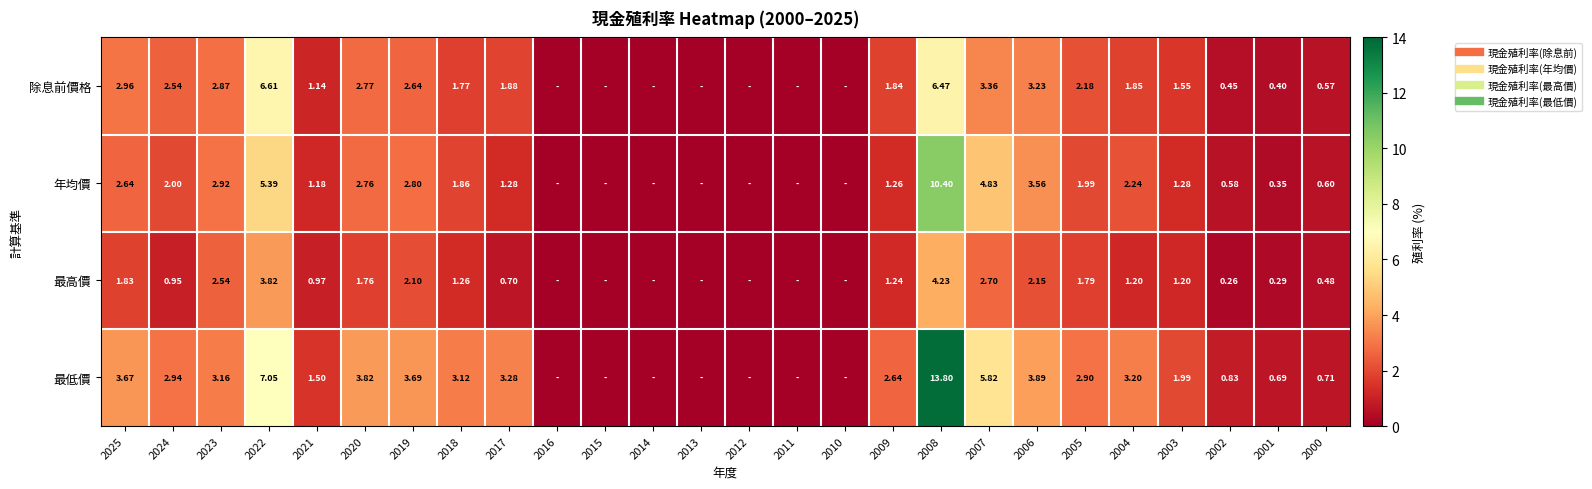

Which category has the lowest value across all series?

2016